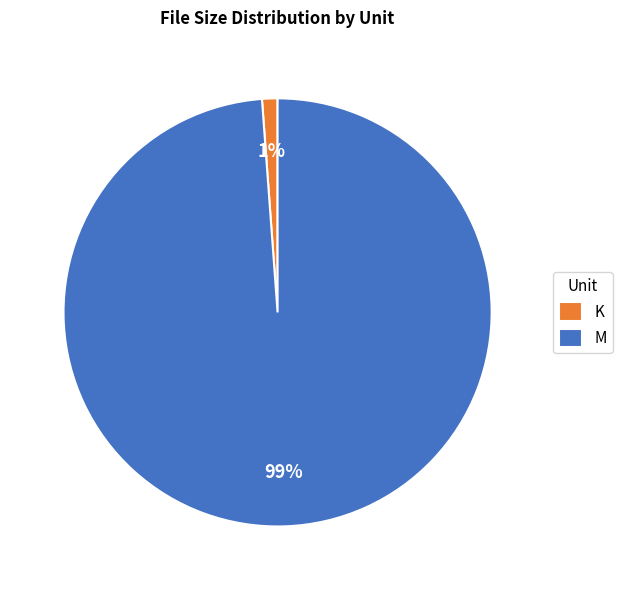

Which has a higher value, K or M?

M